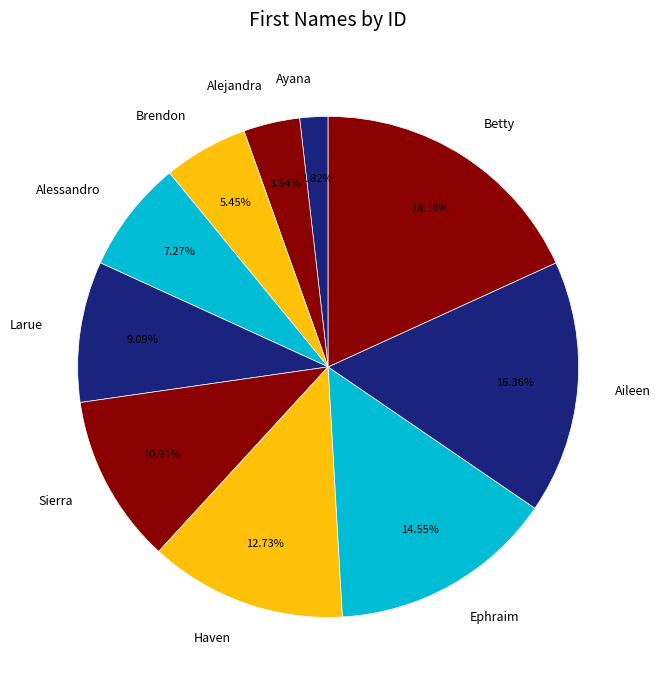

Between Alejandra and Brendon, which is larger?

Brendon